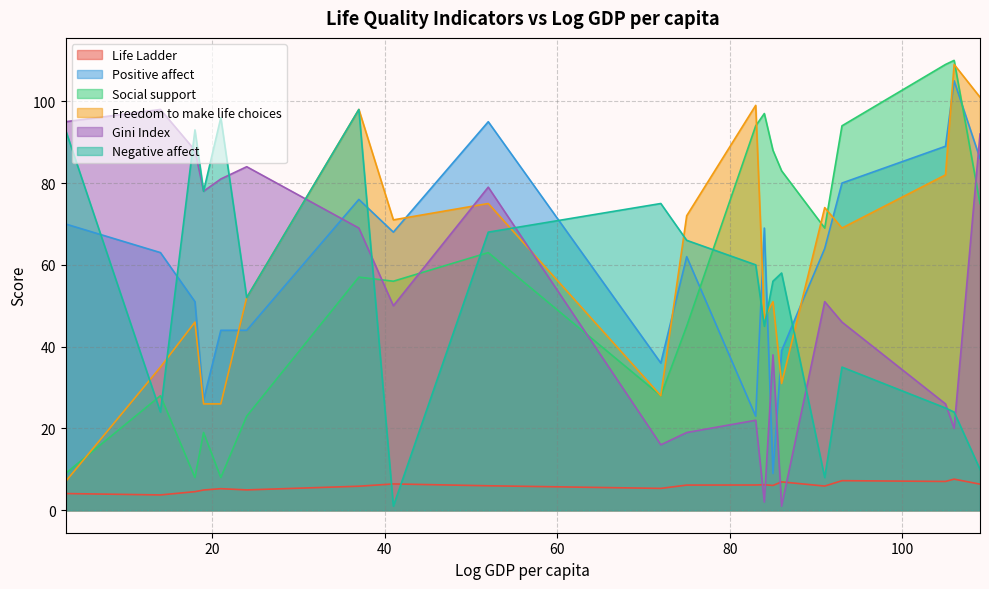

True or false: Freedom to make life choices and Life Ladder intersect in this chart.

False